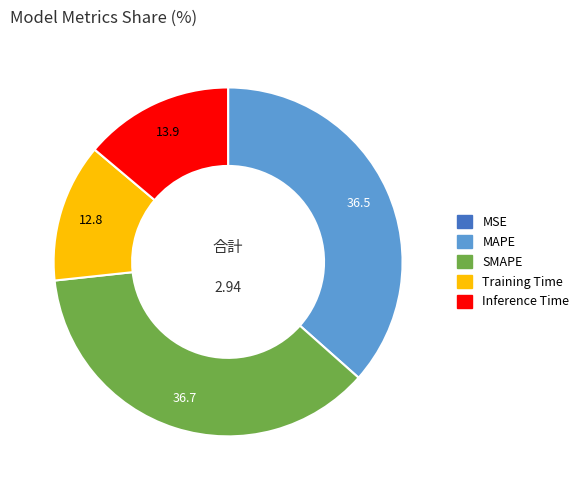

Is there a majority slice in this chart?

No